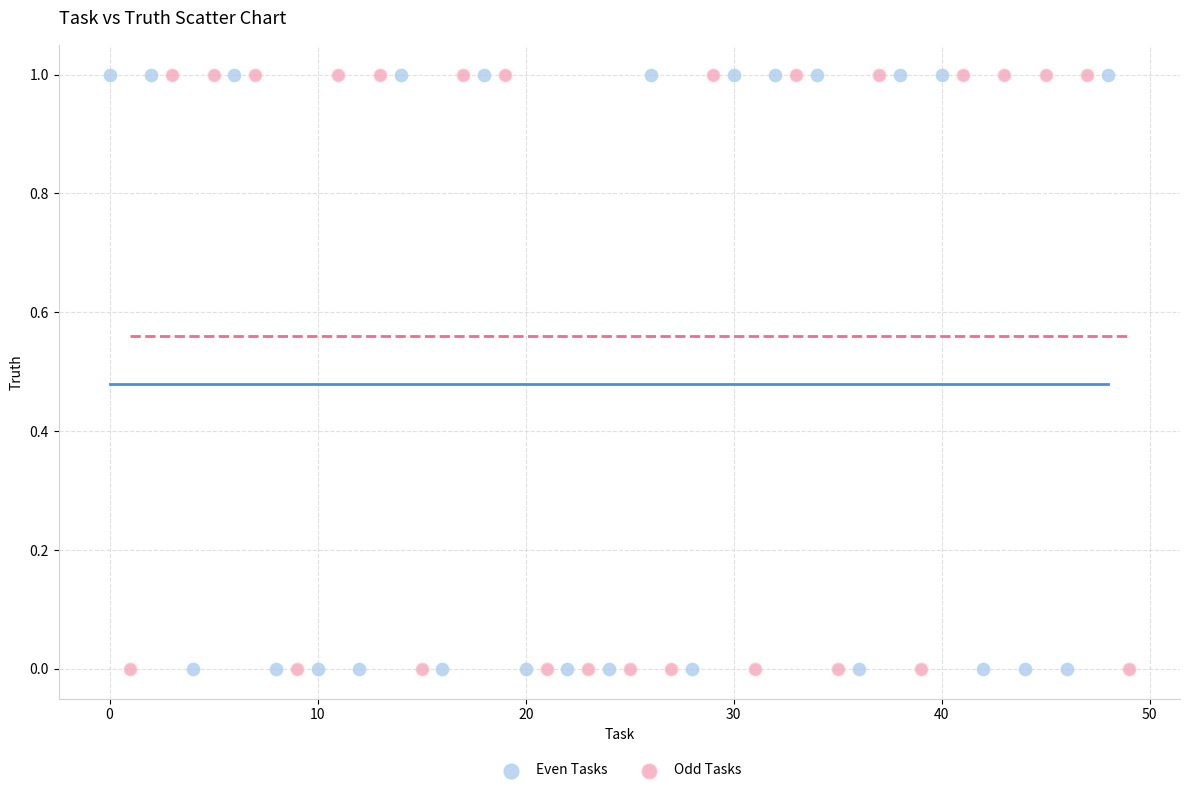

What are all the series names shown in the legend?

Even Tasks, Odd Tasks